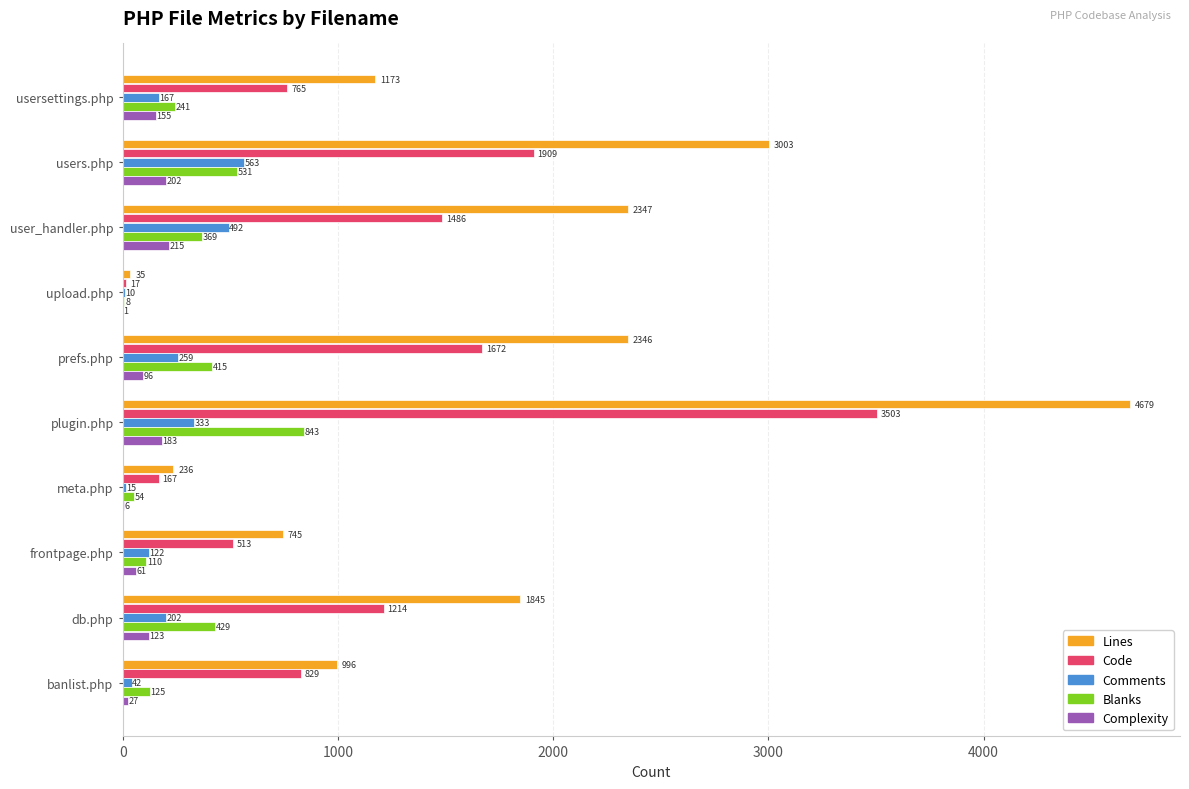

Is the value of Lines at usersettings.php greater than the value of Blanks at frontpage.php?

Yes